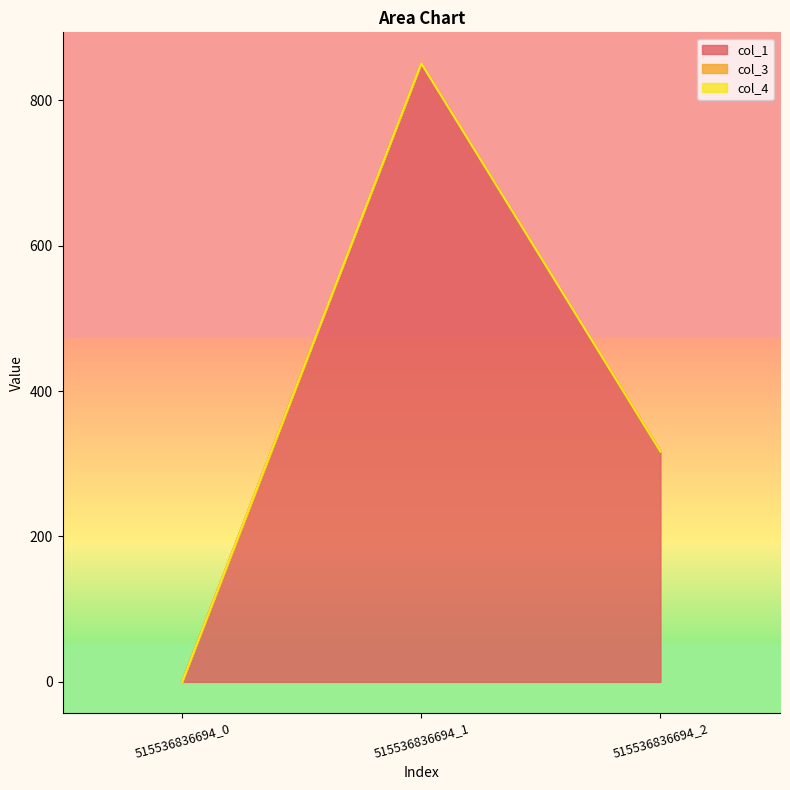

Which category has the lowest value in the col_3 series?

515536836694_0